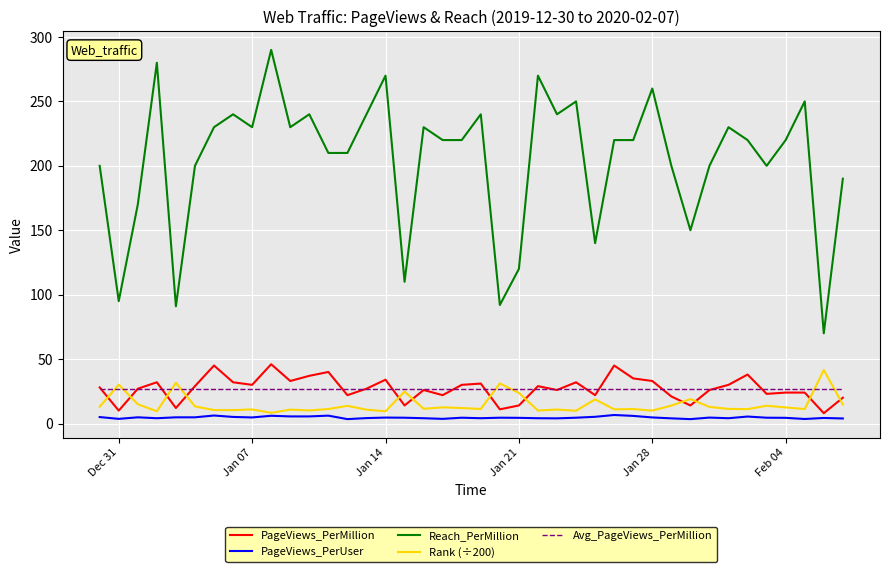

Which series has the largest total across all categories?

Reach_PerMillion